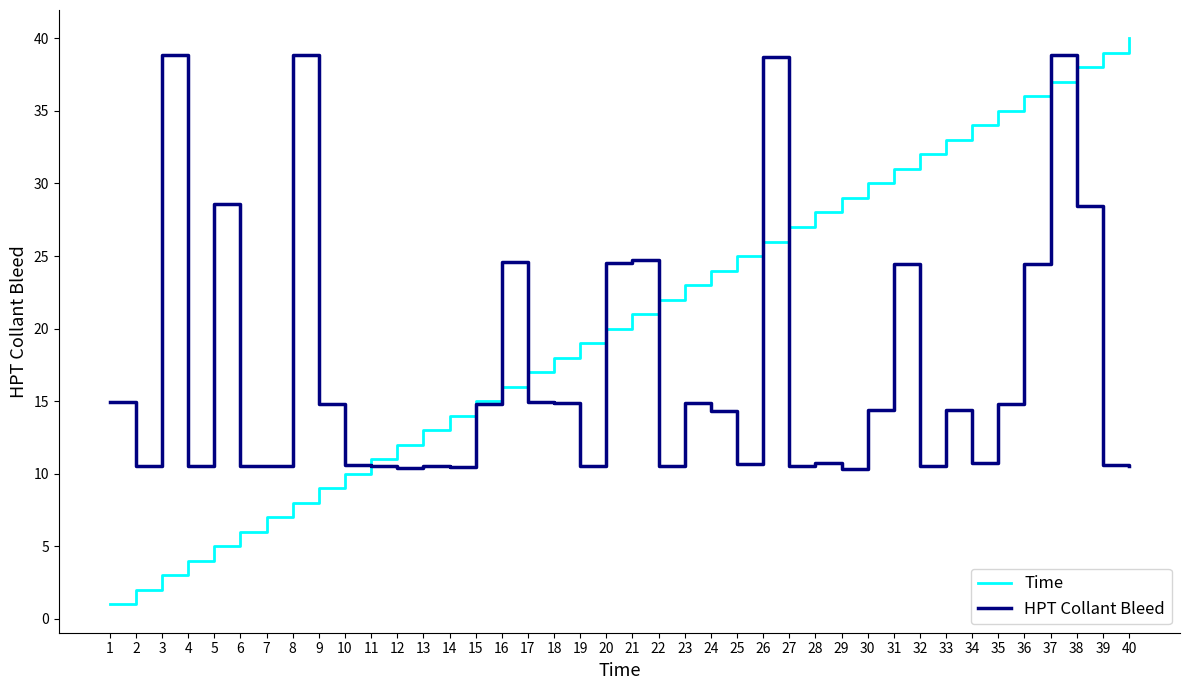

What value does the Time series have at 2?

2.0